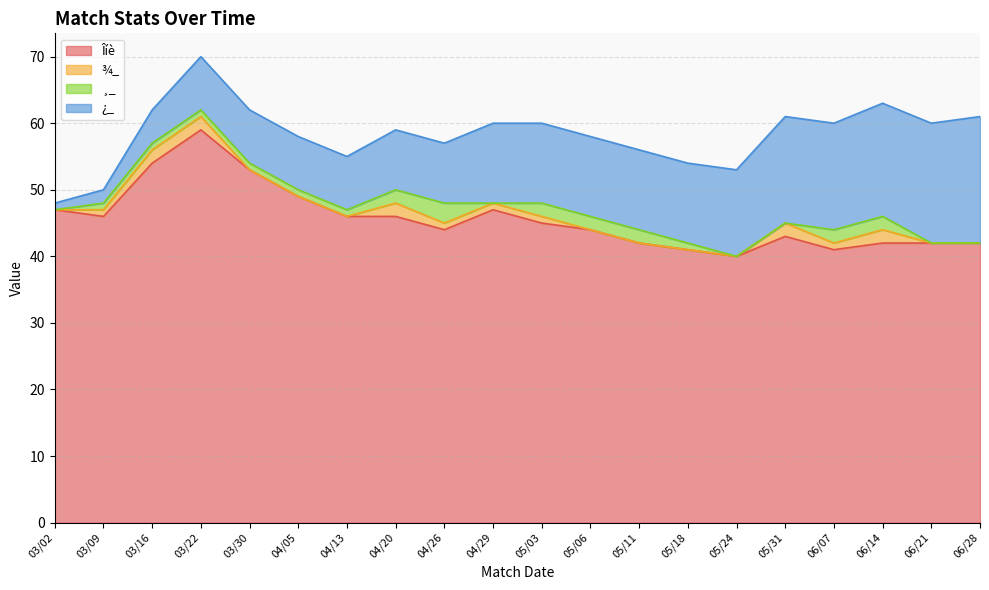

Reading left to right, extract all data points from this chart.

Îíè: 47	46	54	59	53	49	46	46	44	47	45	44	42	41	40	43	41	42	42	42
¾_: 0	1	2	2	0	0	0	2	1	1	1	0	0	0	0	2	1	2	0	0
¸_: 0	1	1	1	1	1	1	2	3	0	2	2	2	1	0	0	2	2	0	0
¿_: 1	2	5	8	8	8	8	9	9	12	12	12	12	12	13	16	16	17	18	19